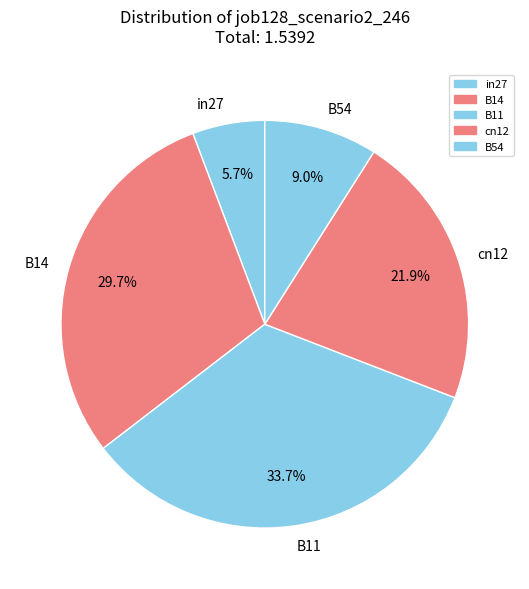

How many segments does this pie chart have?

5